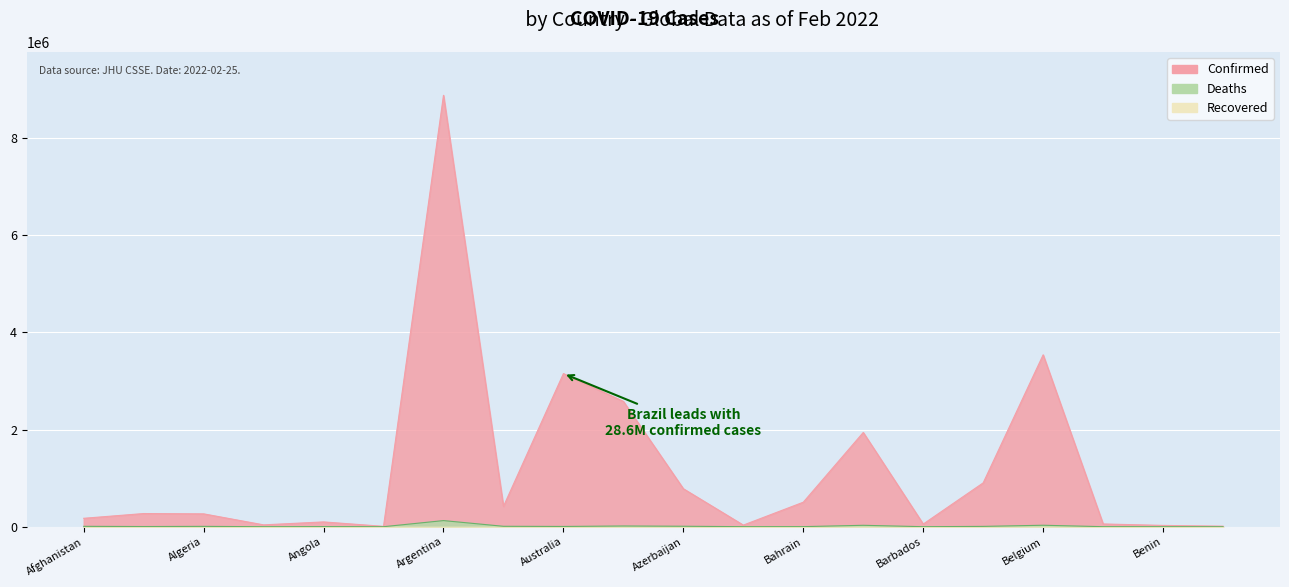

True or false: Deaths and Confirmed cross at least once.

False